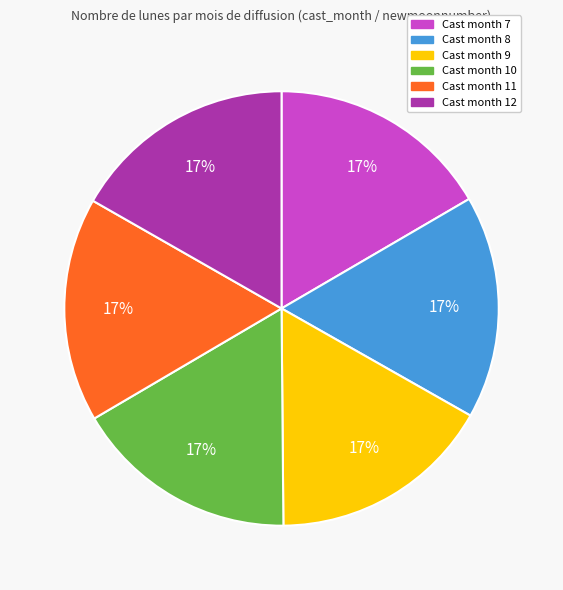

How many slices are in this pie chart?

6